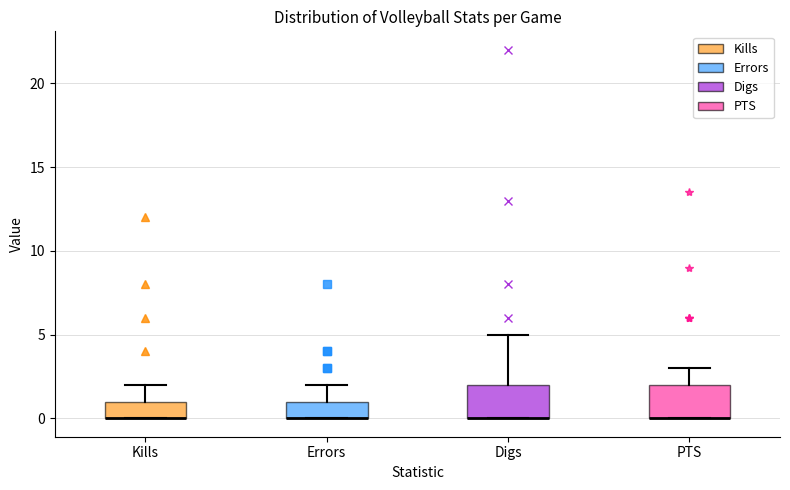

Where is the upper edge of the box for Digs on the y-axis? The values are not printed on the chart, so give them approximately, as read against the axis.

2